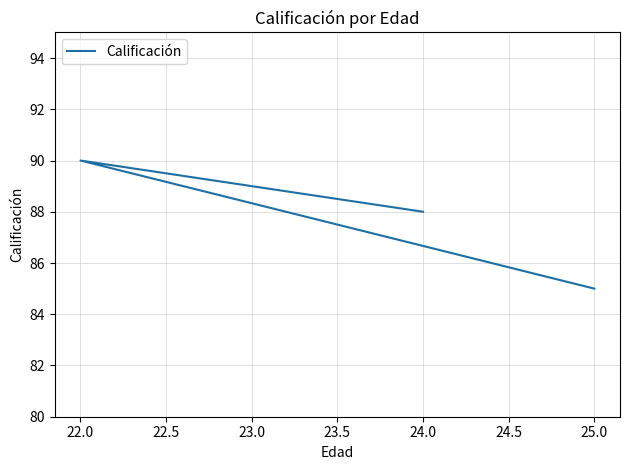

How many lines are shown in the chart?

1